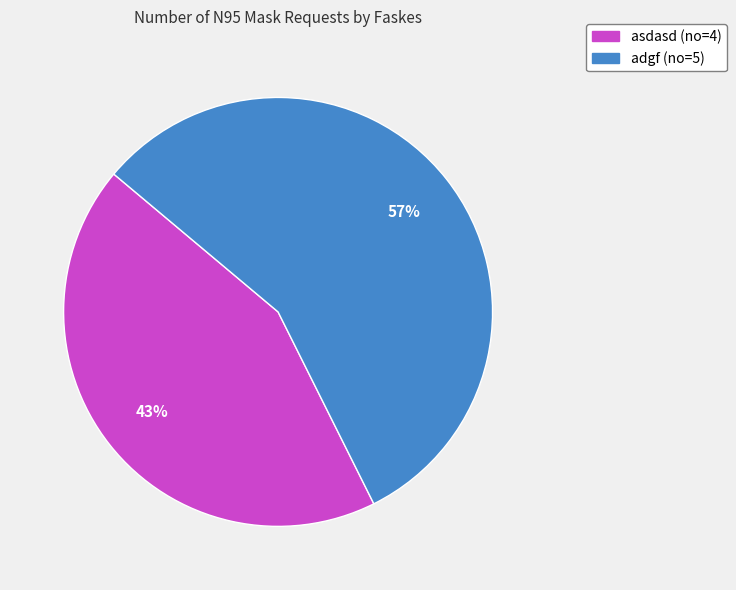

Is there any slice that represents more than half of the pie?

Yes